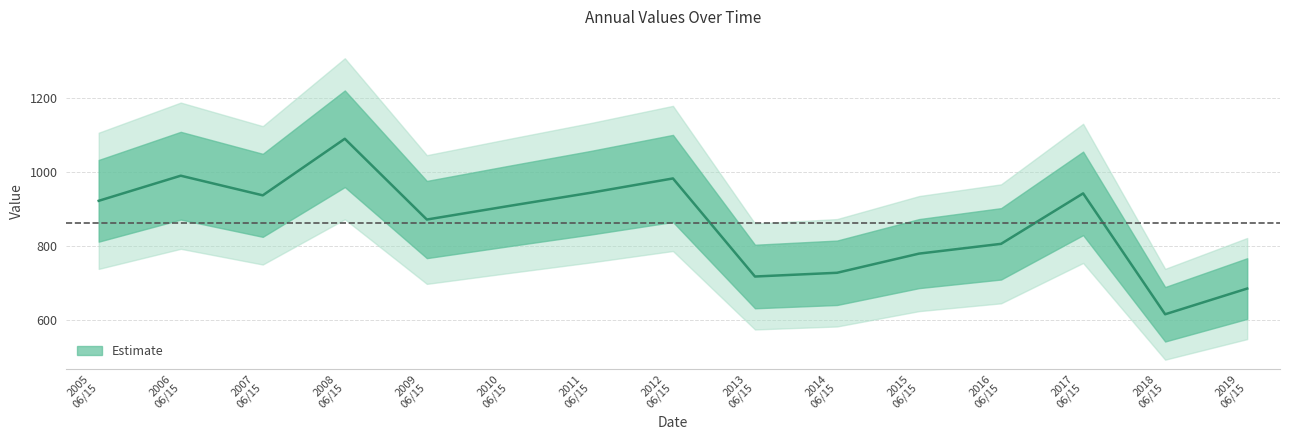

Count the number of values greater than 908.

8